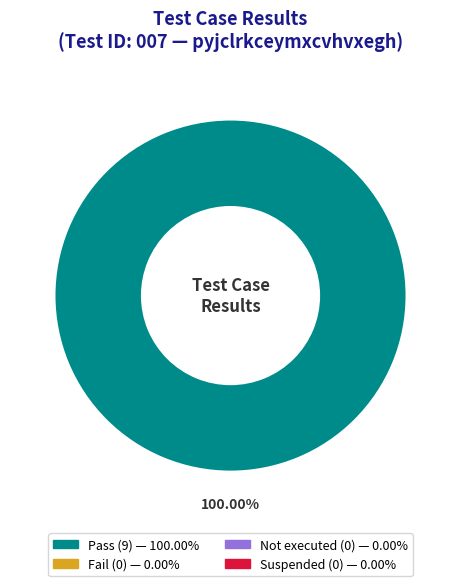

Does any single category account for the majority?

Yes